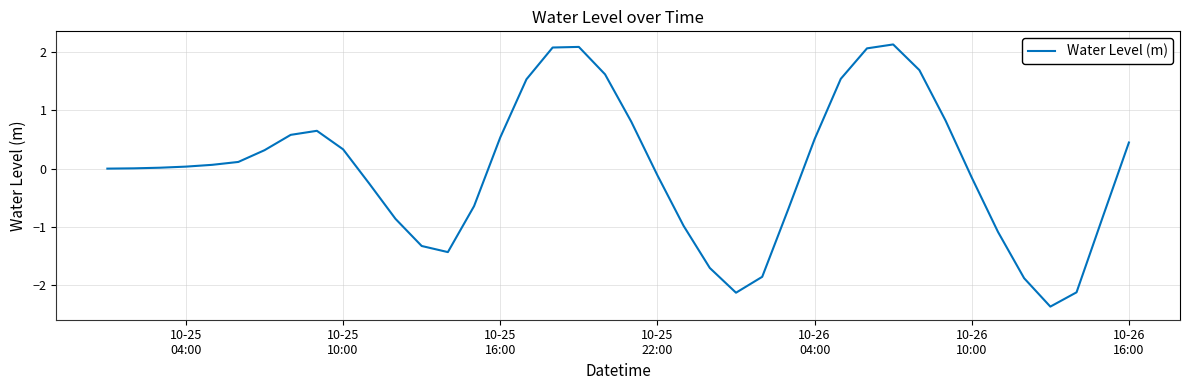

What is the maximum value shown in the chart?

2.1